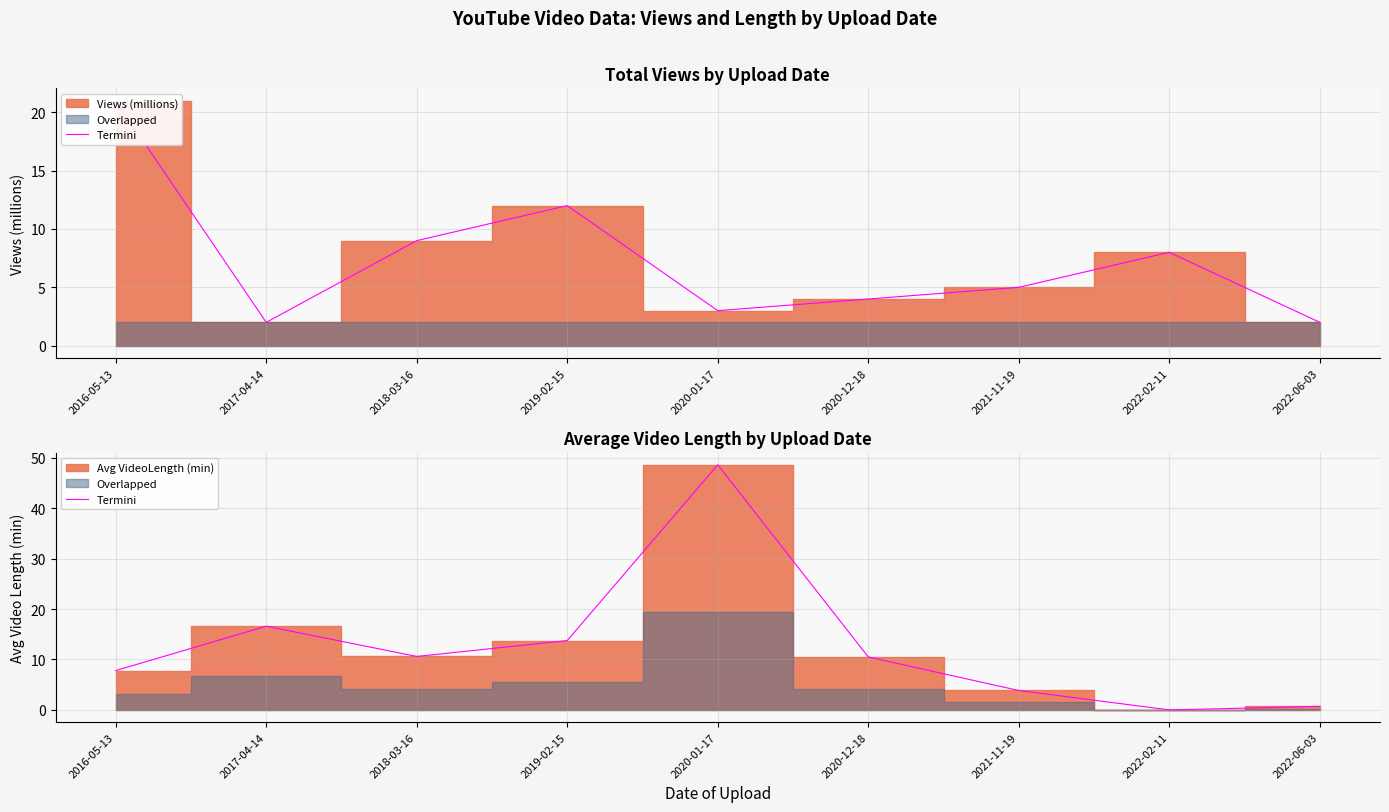

List the labels in order of value, smallest first.

2022-02-11, 2022-06-03, 2021-11-19, 2016-05-13, 2020-12-18, 2018-03-16, 2019-02-15, 2017-04-14, 2020-01-17